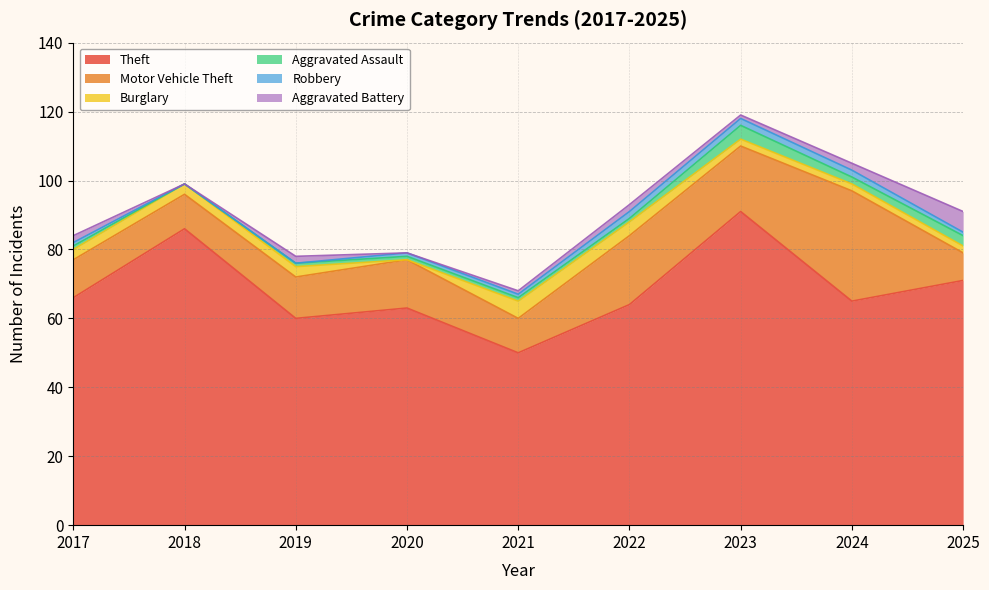

What is the difference between the highest and lowest values at 2023?

90